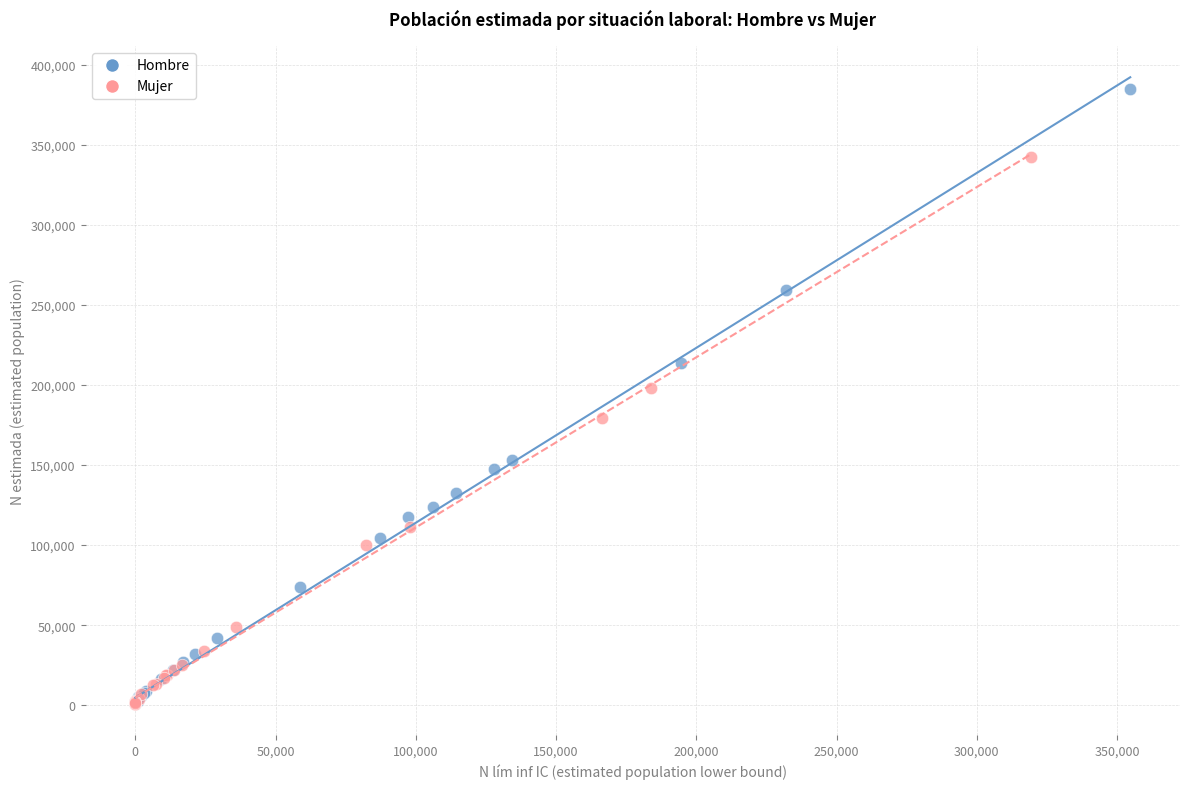

Which series contains the highest Y value?

Hombre